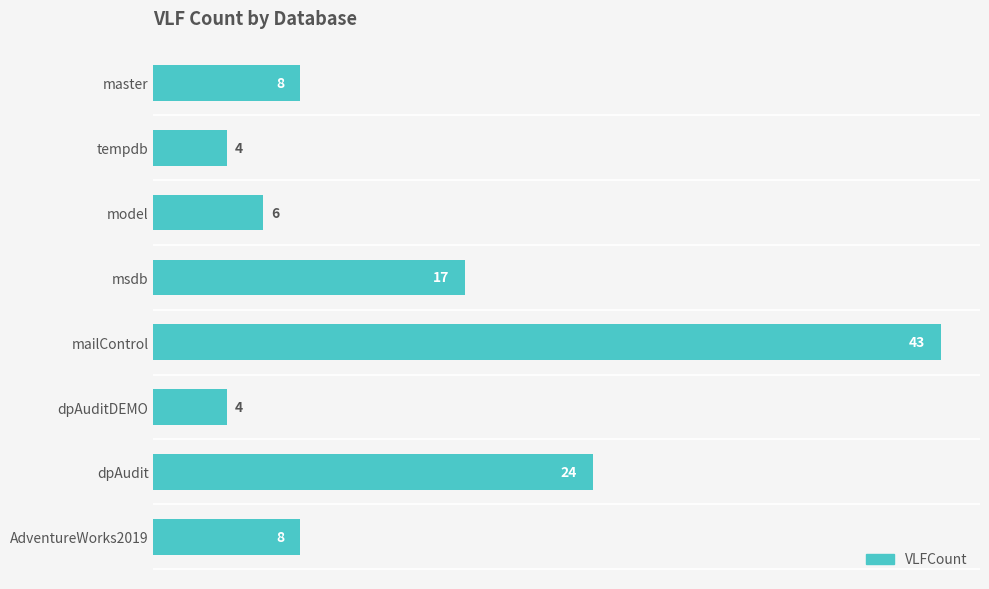

What value does the data have at mailControl, to the nearest 10?

40